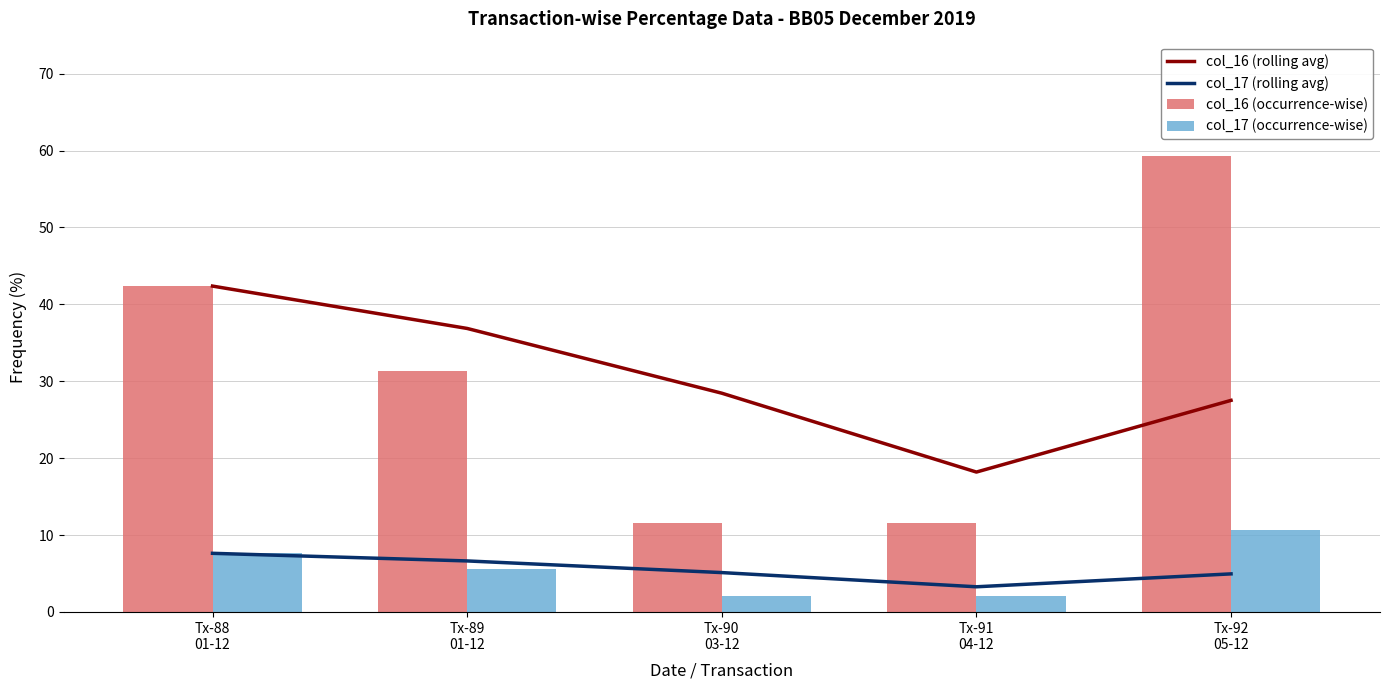

Which has a higher value, Tx-91
04-12 or Tx-89
01-12?

Tx-89
01-12